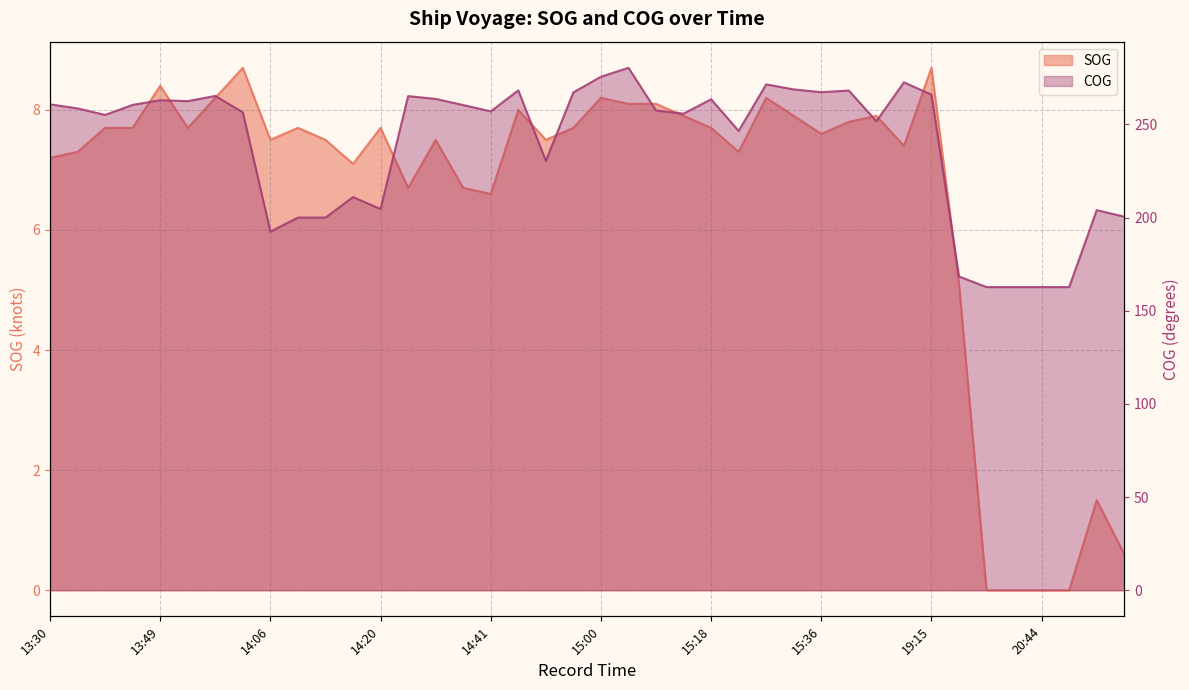

What are all the series names shown in the legend?

SOG, COG